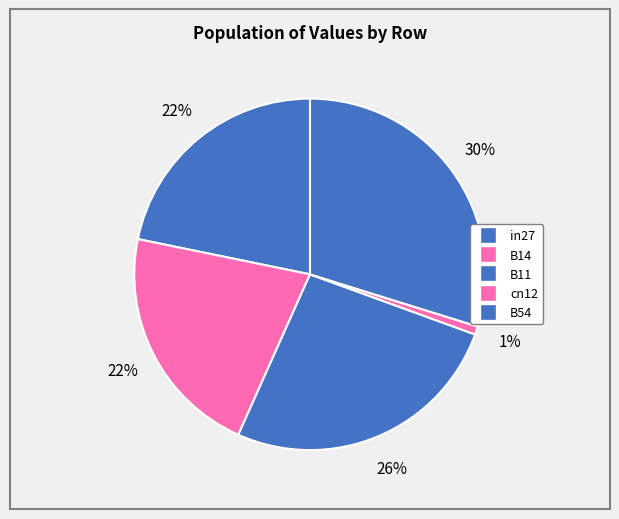

How many segments does this pie chart have?

5